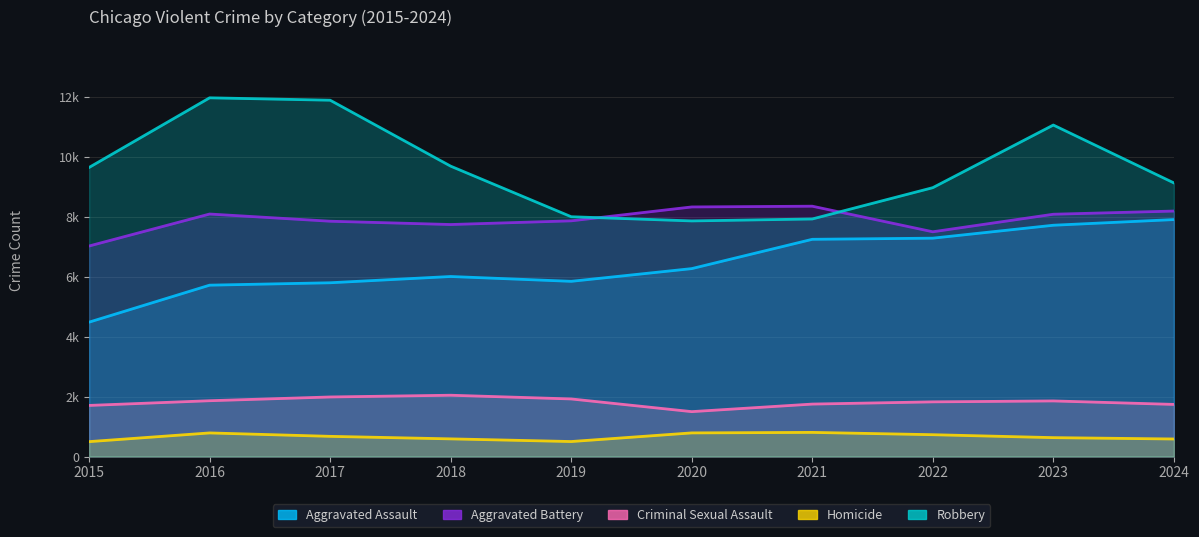

Where is Criminal Sexual Assault nearest to the value 1769?

2021